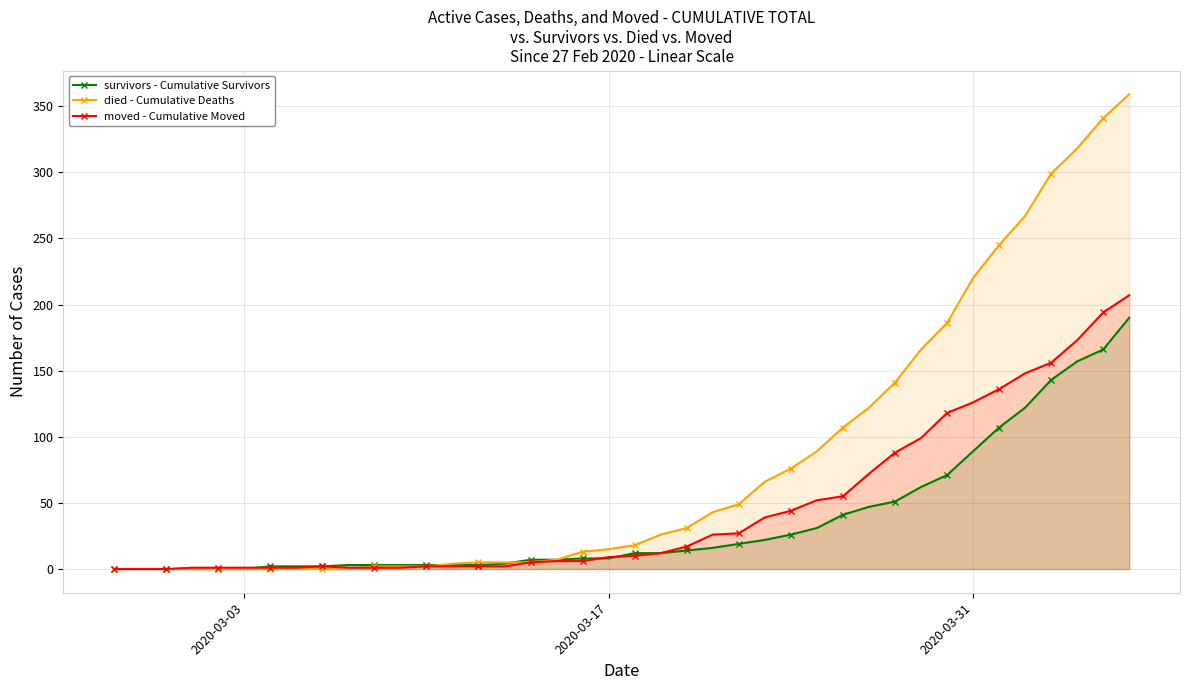

List the series in order of their peak value, highest first.

died - Cumulative Deaths, moved - Cumulative Moved, survivors - Cumulative Survivors